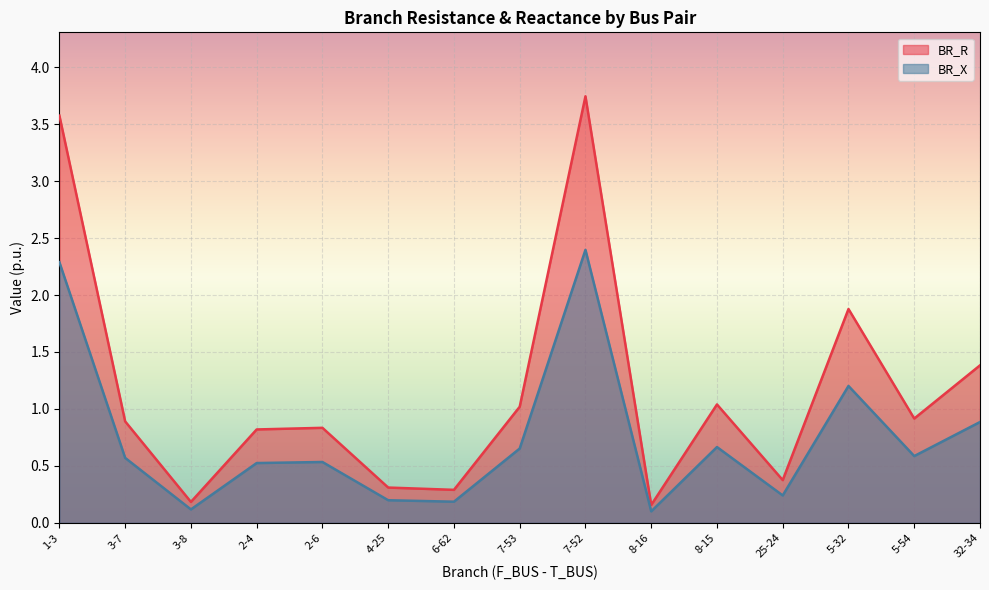

What are all the series names shown in the legend?

BR_R, BR_X